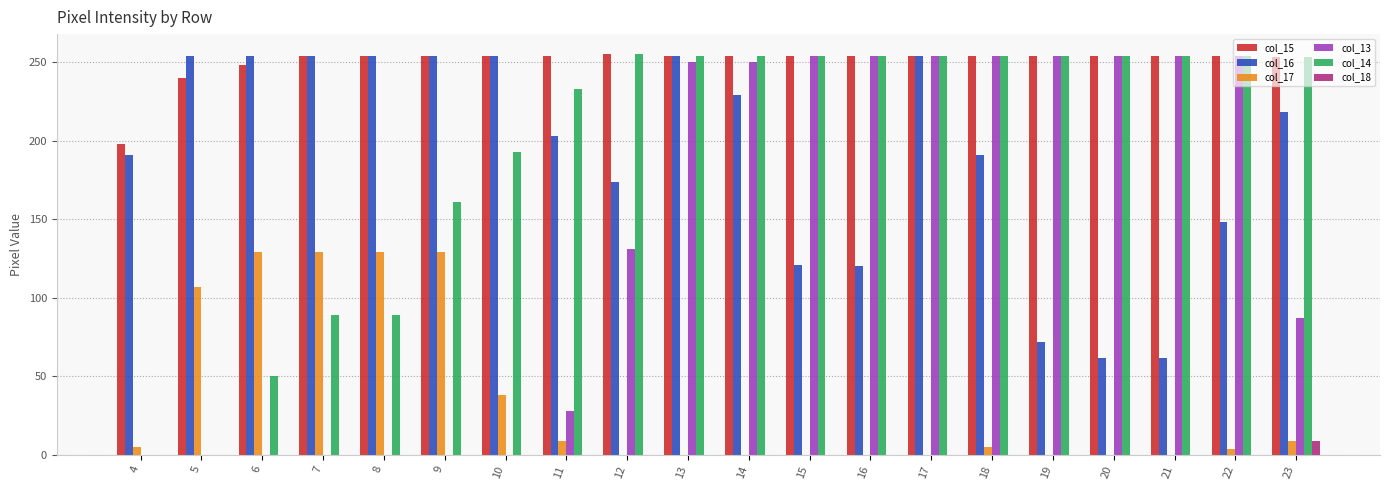

The value of col_13 at 10 is 0. True or false?

True